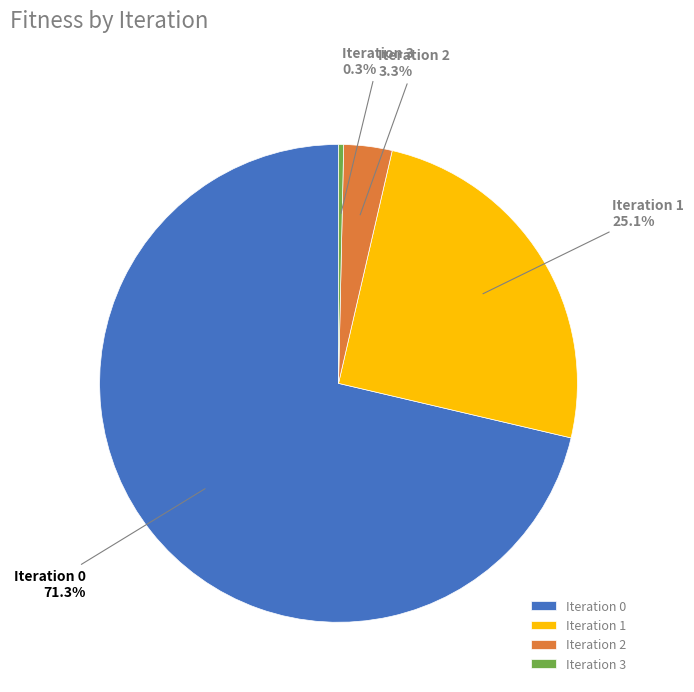

Count the number of slices in the pie.

4